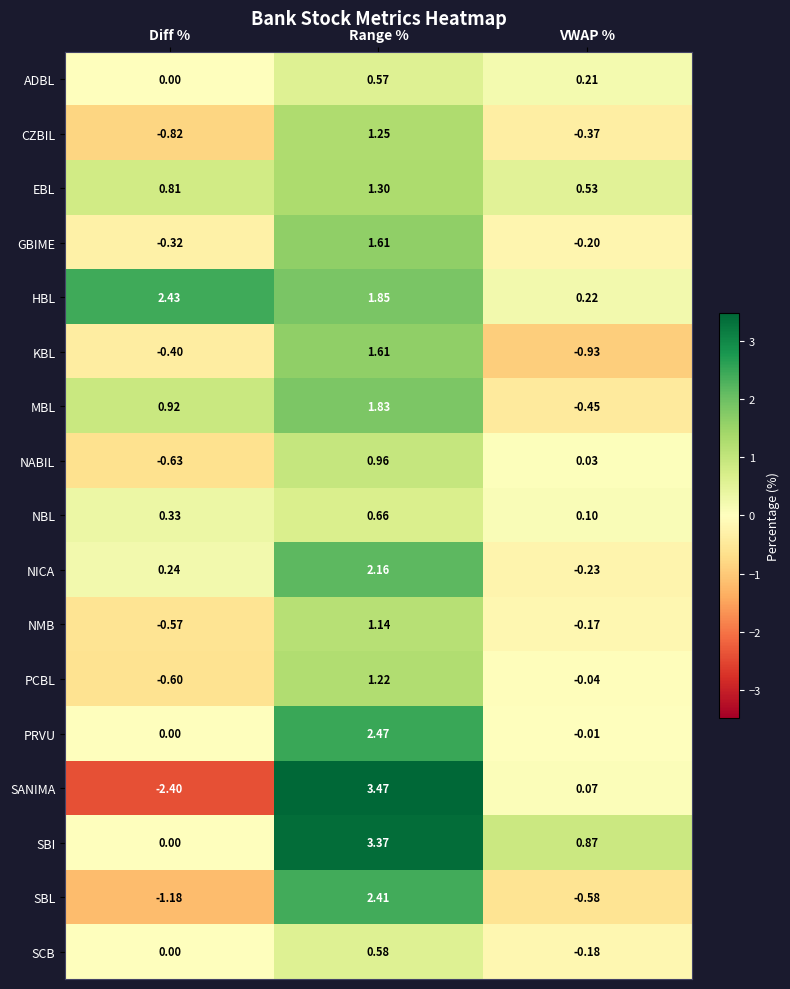

Which series has the widest spread of values?

SANIMA